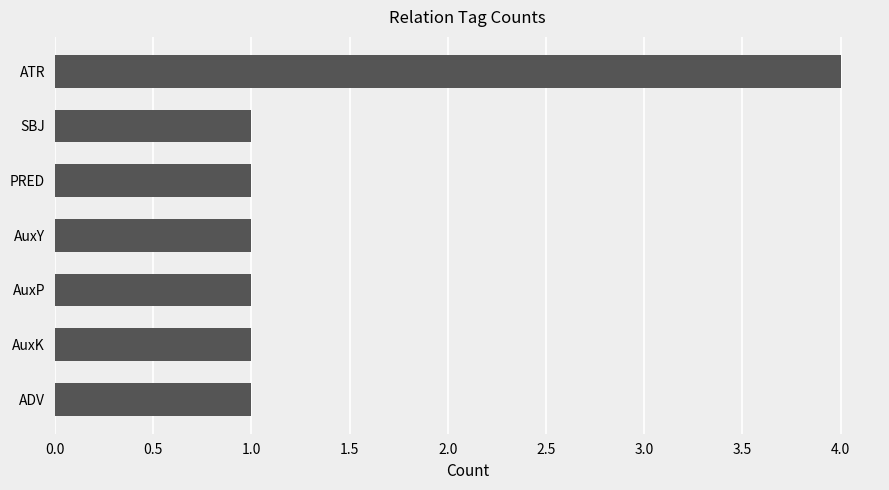

Are the bars horizontal?

Yes